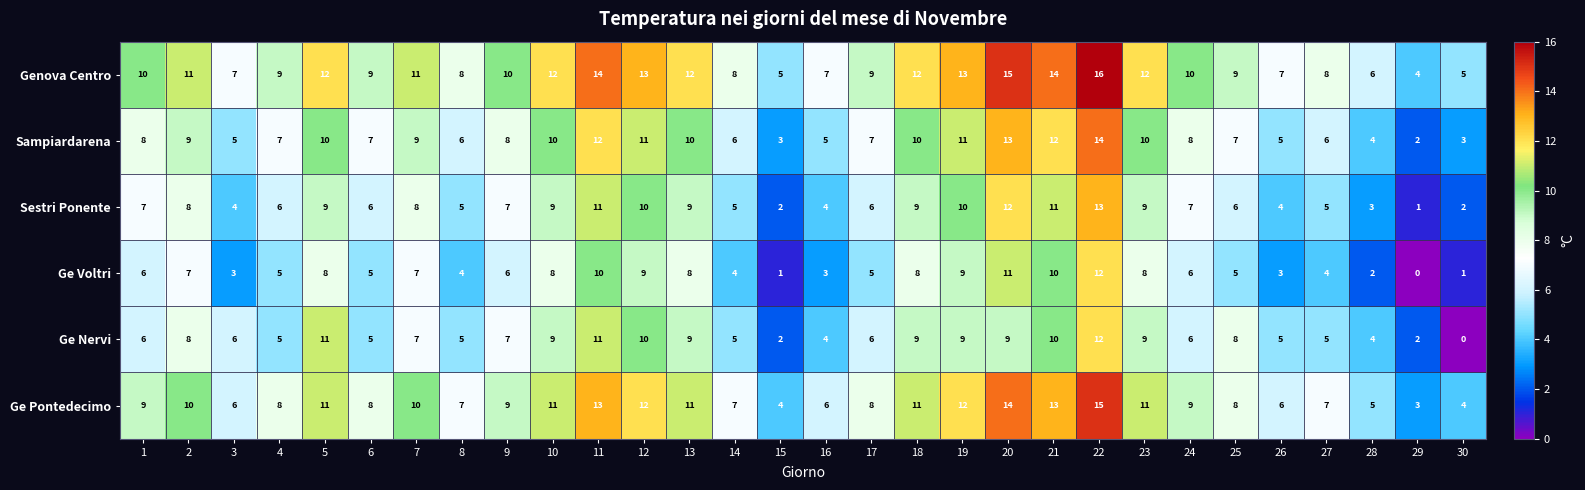

What is the difference between the second highest and minimum values in the Ge Pontedecimo series?

11